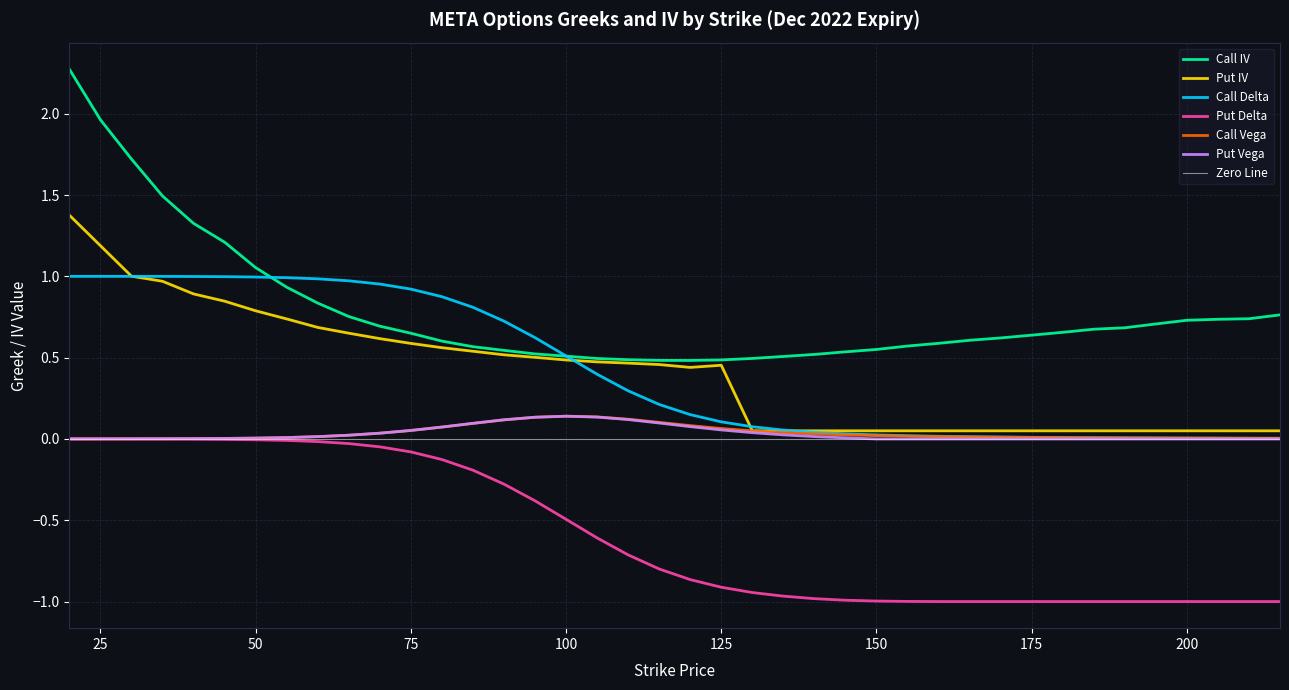

True or false: Put Vega and Call Vega cross at least once.

True